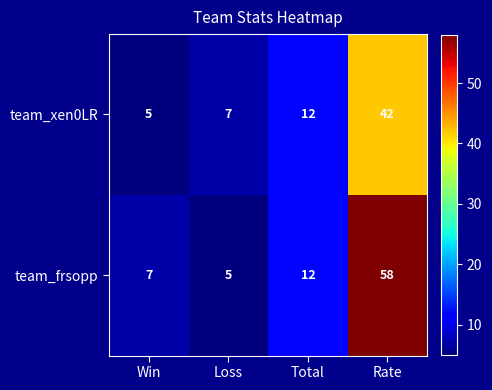

Between Total and Rate, which series saw the biggest shift?

team_frsopp